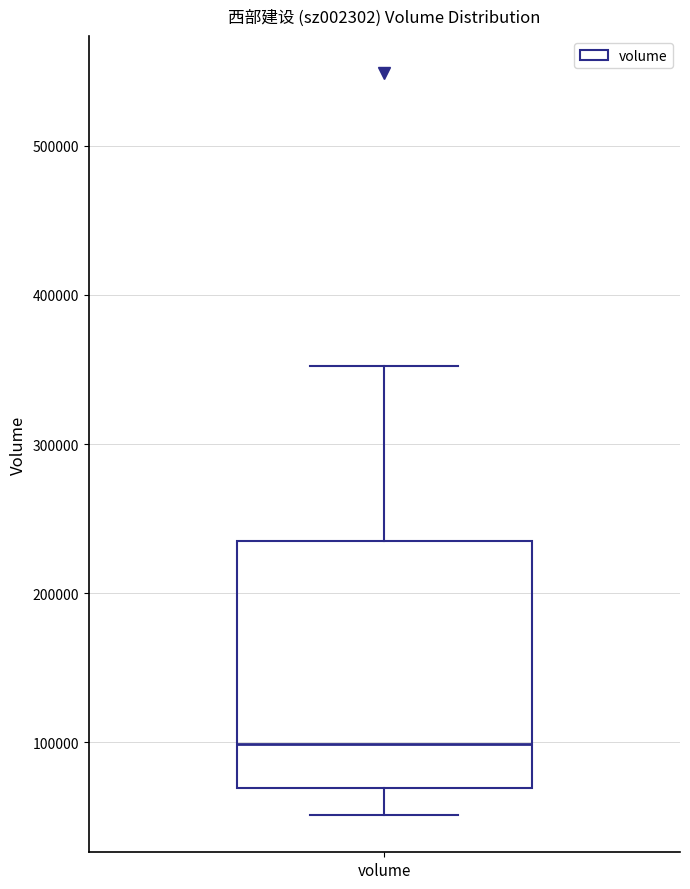

Read this box plot against the y-axis: the position of the median line, the range covered by the box, and the ends of both whiskers. The values are not printed on the chart, so give them approximately, as read against the axis.

median 100000, box 70000 to 230000, whiskers 50000 to 350000